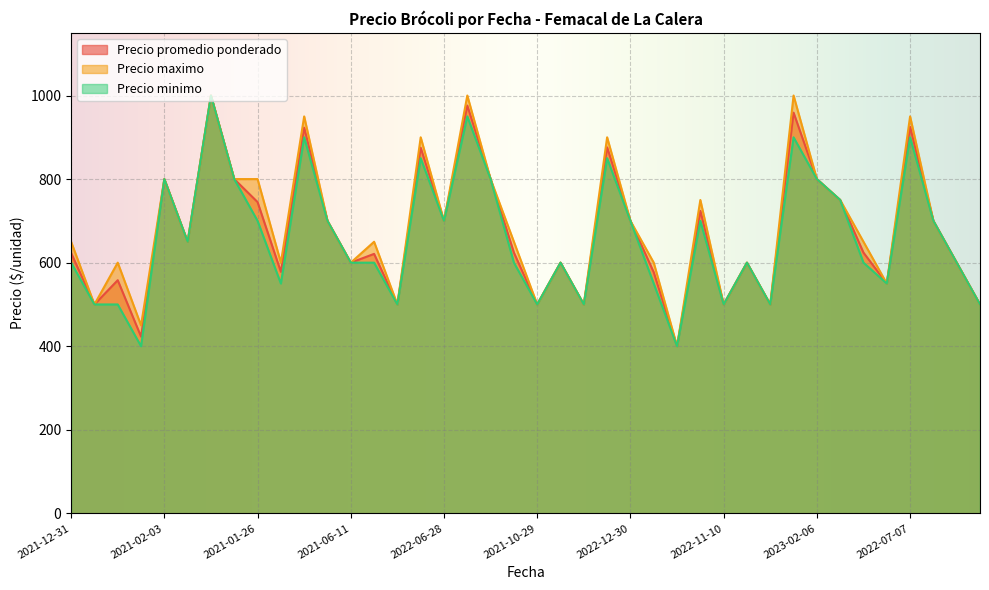

What is the minimum value shown in the chart?

400